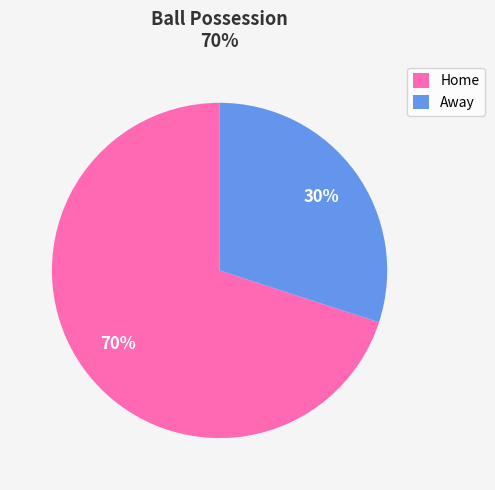

Between Away and Home, which is larger?

Home